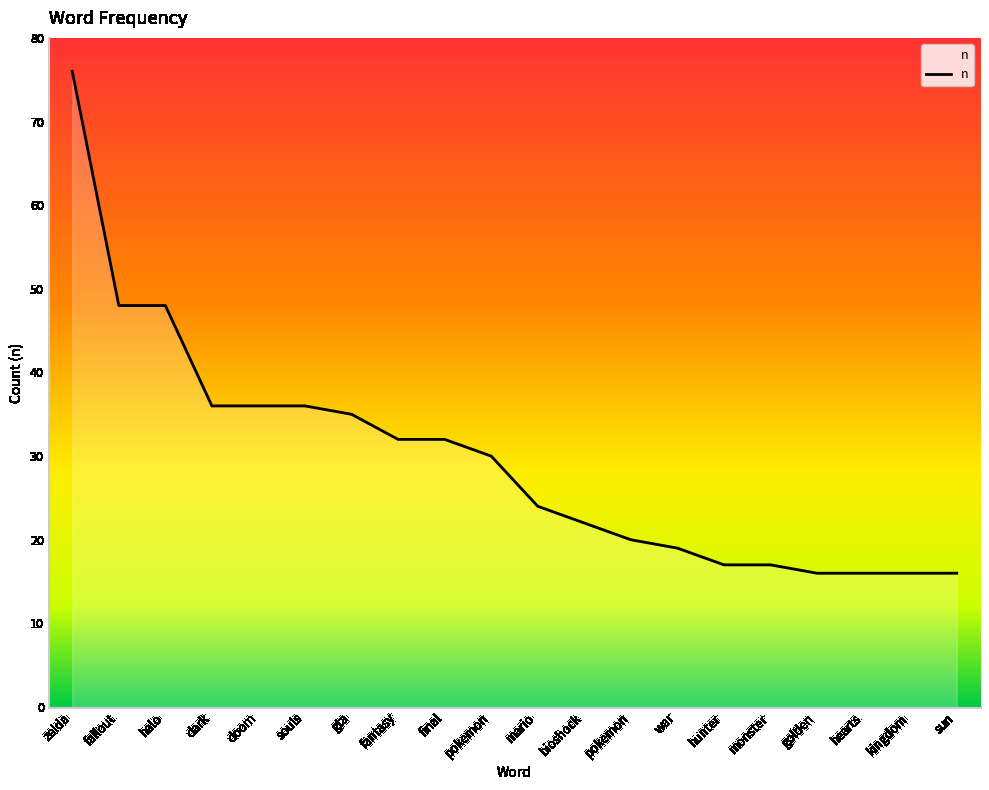

True or false: the data shows 10 at war.

False